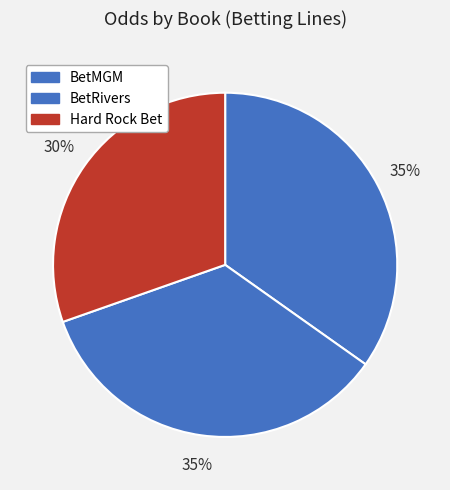

To the nearest percent, what percentage of the pie is BetMGM?

35%